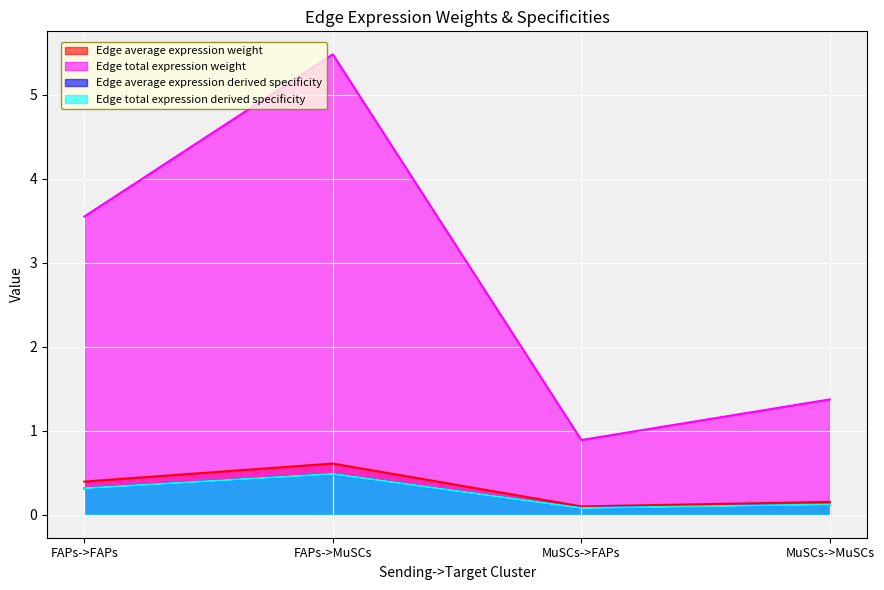

What are all the series names shown in the legend?

Edge average expression weight, Edge total expression weight, Edge average expression derived specificity, Edge total expression derived specificity